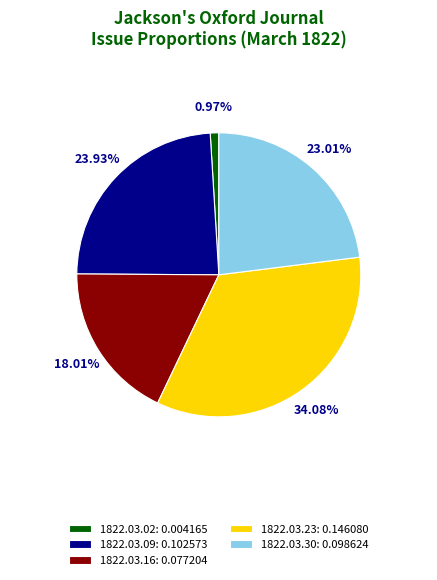

Between 1822.03.23: 0.146080 and 1822.03.09: 0.102573, which is larger?

1822.03.23: 0.146080